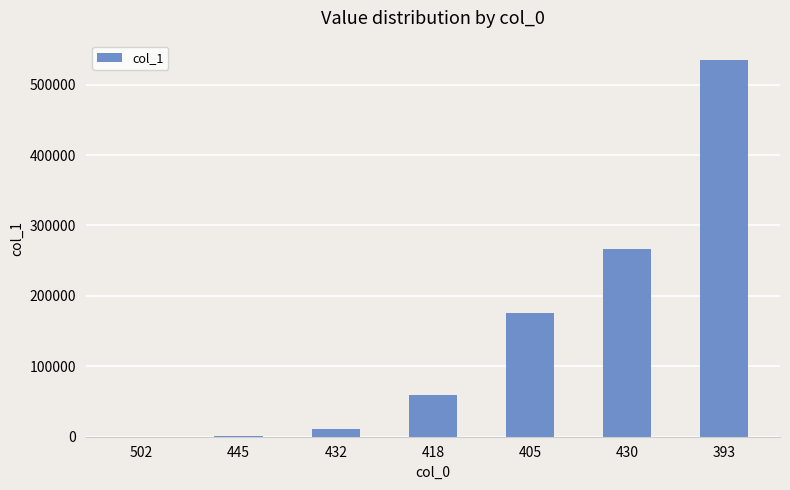

The value at 405 is 118242.5. True or false?

False